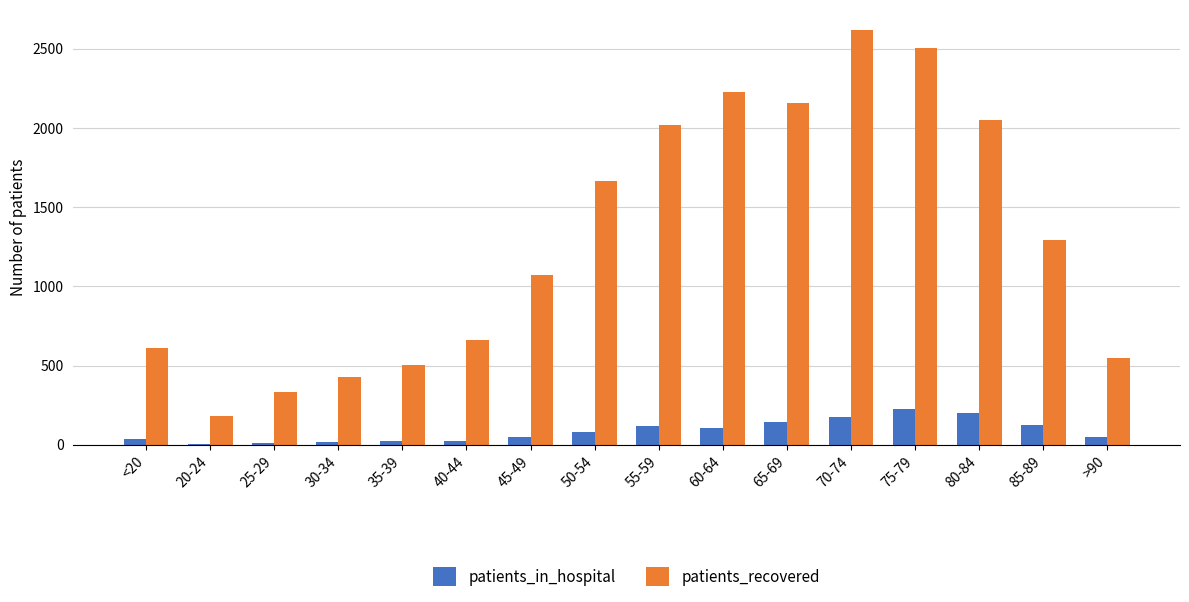

At which label is patients_recovered closest to 1397?

85-89